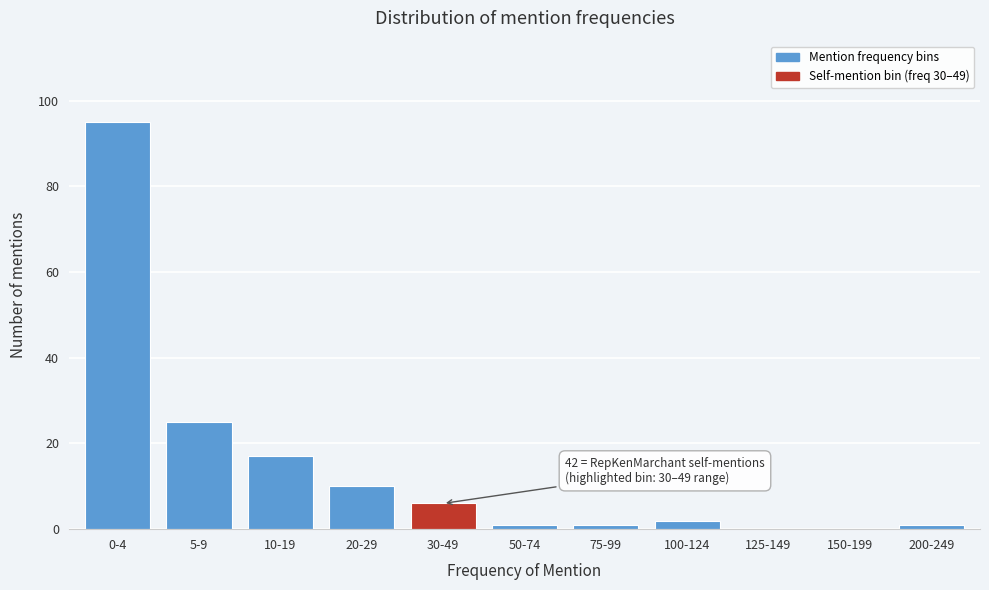

Reading left to right, what are all the values shown in this chart?

0-4=95	5-9=25	10-19=17	20-29=10	30-49=6	50-74=1	75-99=1	100-124=2	125-149=0	150-199=0	200-249=1